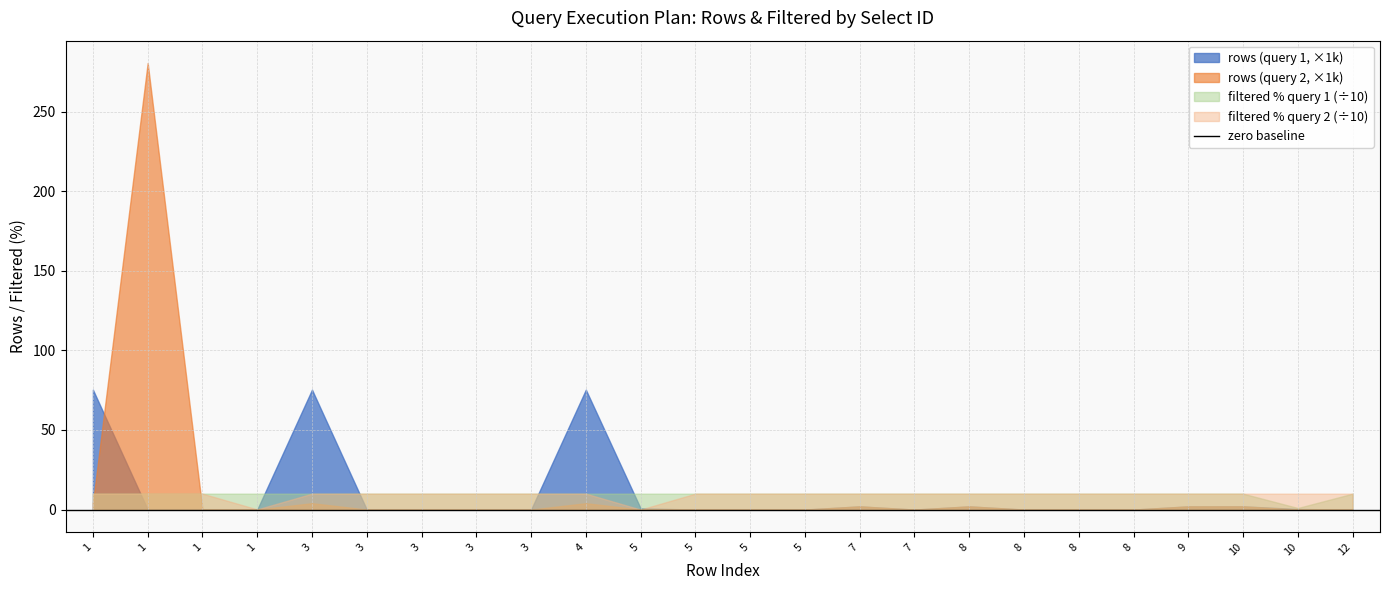

At which label does rows_col20 reach its peak?

1